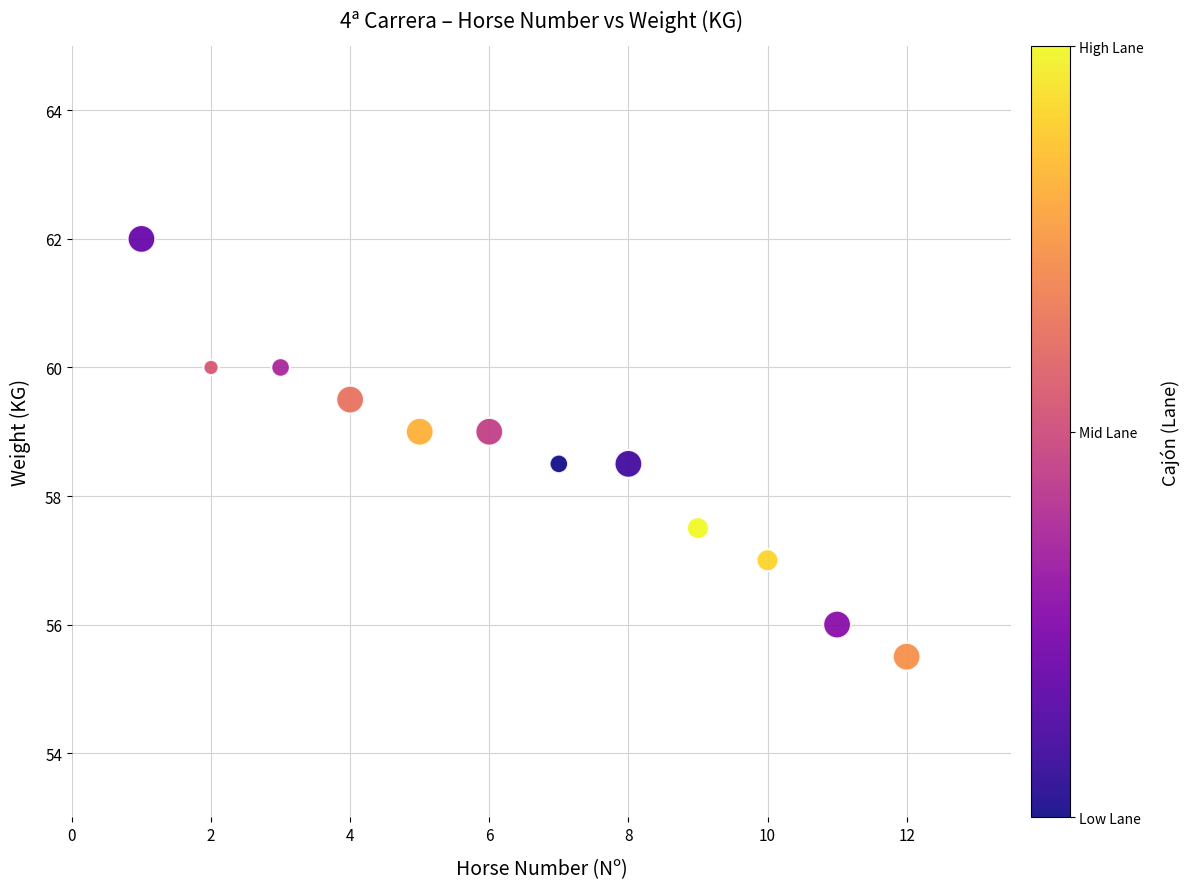

What is the average Y value?

58.5